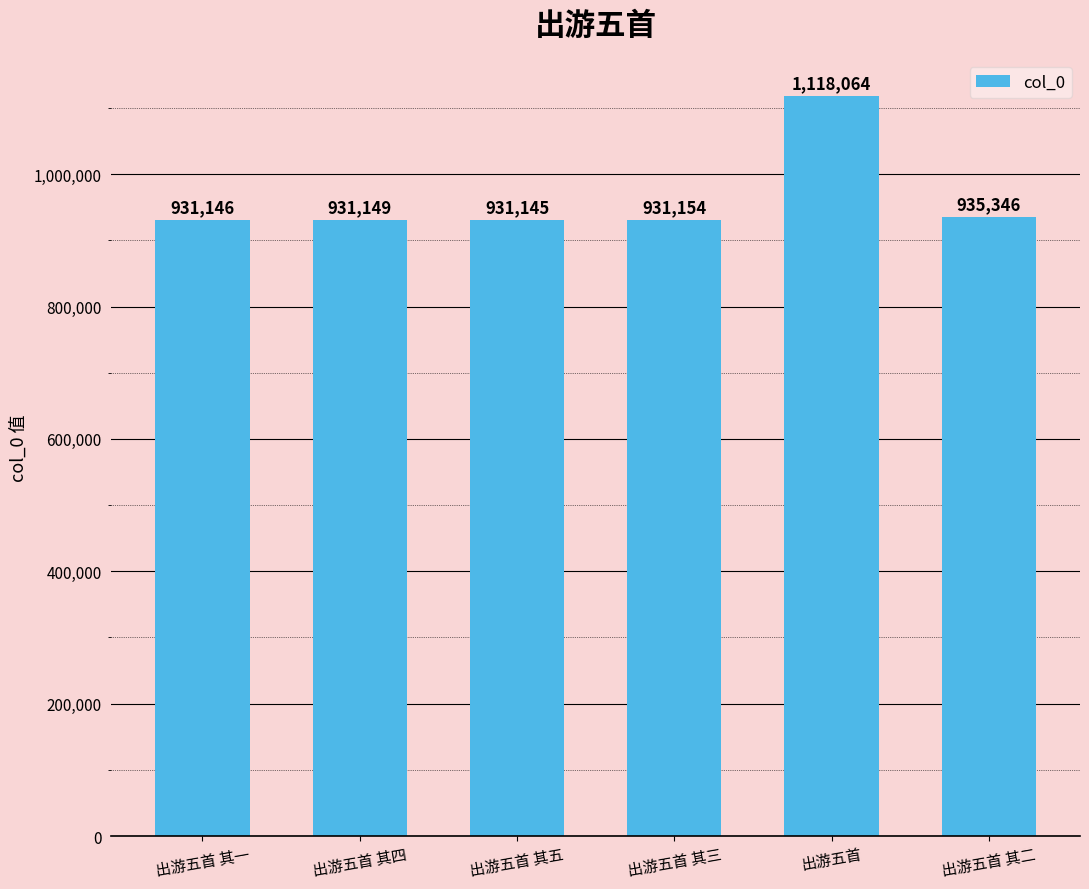

What is the difference between the values at 出游五首 其三 and 出游五首 其二?

4192